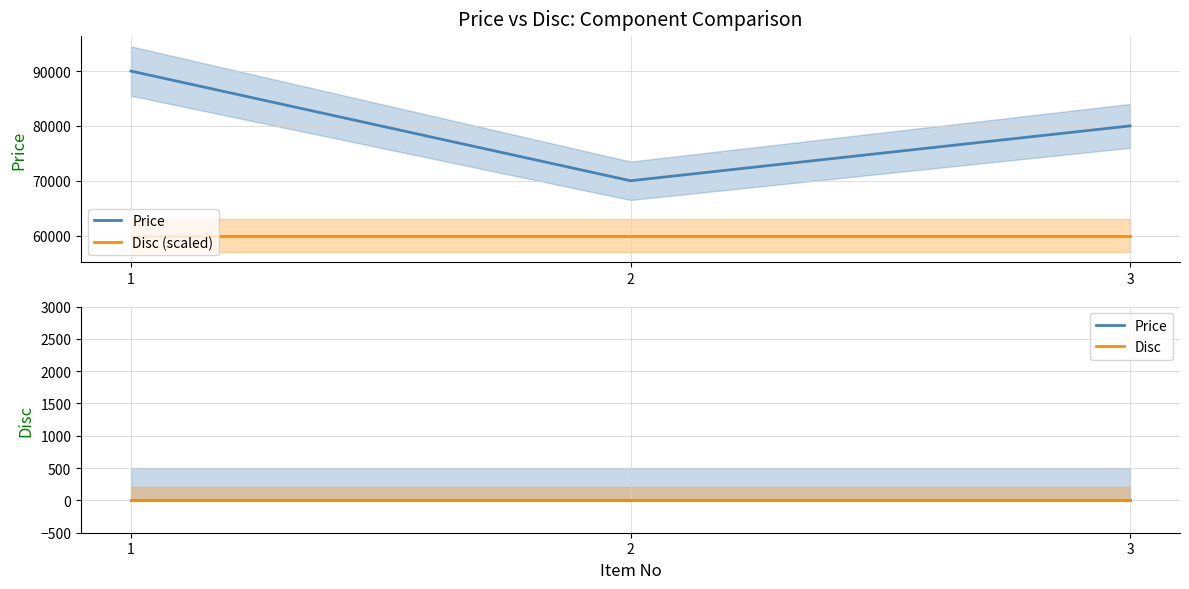

The value of Disc (scaled) at 1 is 106367. True or false?

False